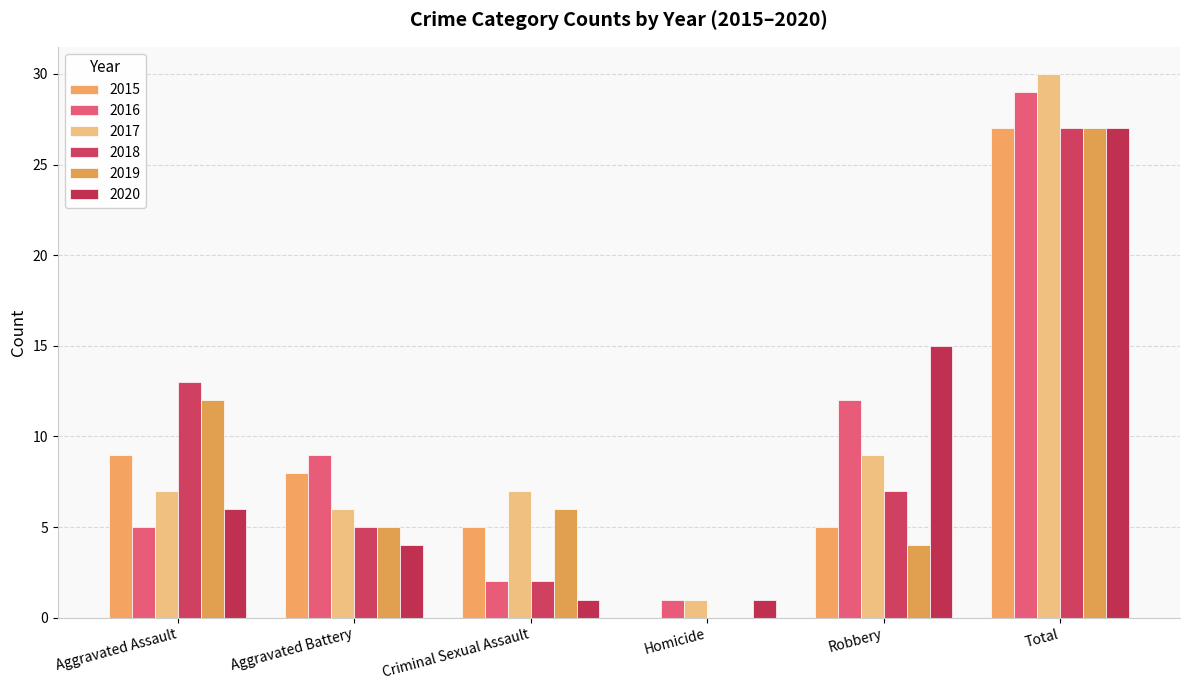

Reading left to right, extract all data points from this chart.

2015: Aggravated Assault=9	Aggravated Battery=8	Criminal Sexual Assault=5	Homicide=0	Robbery=5	Total=27
2016: Aggravated Assault=5	Aggravated Battery=9	Criminal Sexual Assault=2	Homicide=1	Robbery=12	Total=29
2017: Aggravated Assault=7	Aggravated Battery=6	Criminal Sexual Assault=7	Homicide=1	Robbery=9	Total=30
2018: Aggravated Assault=13	Aggravated Battery=5	Criminal Sexual Assault=2	Homicide=0	Robbery=7	Total=27
2019: Aggravated Assault=12	Aggravated Battery=5	Criminal Sexual Assault=6	Homicide=0	Robbery=4	Total=27
2020: Aggravated Assault=6	Aggravated Battery=4	Criminal Sexual Assault=1	Homicide=1	Robbery=15	Total=27